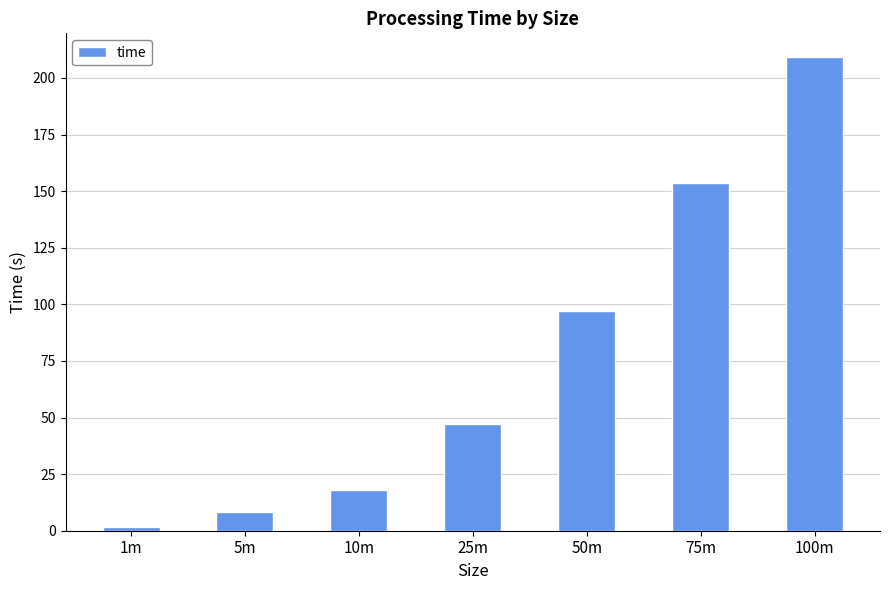

What is the smallest value displayed?

1.7